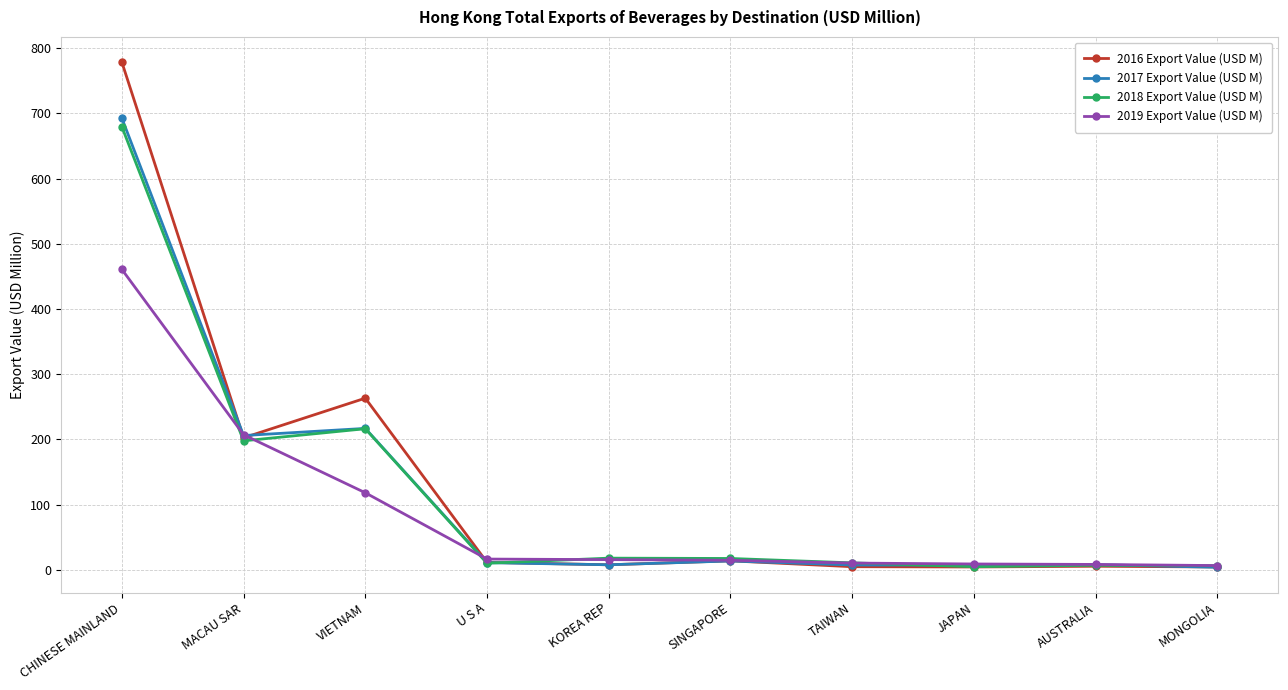

At which label does 2016 Export Value (USD M) first exceed 11?

CHINESE MAINLAND